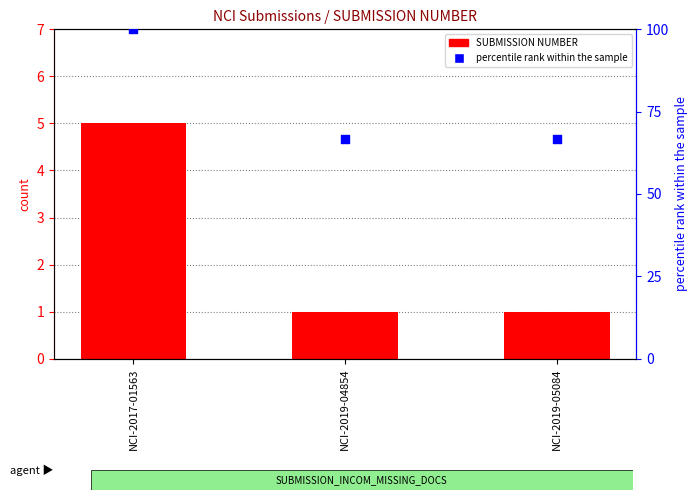

At which category is the sum across all series the highest?

NCI-2017-01563